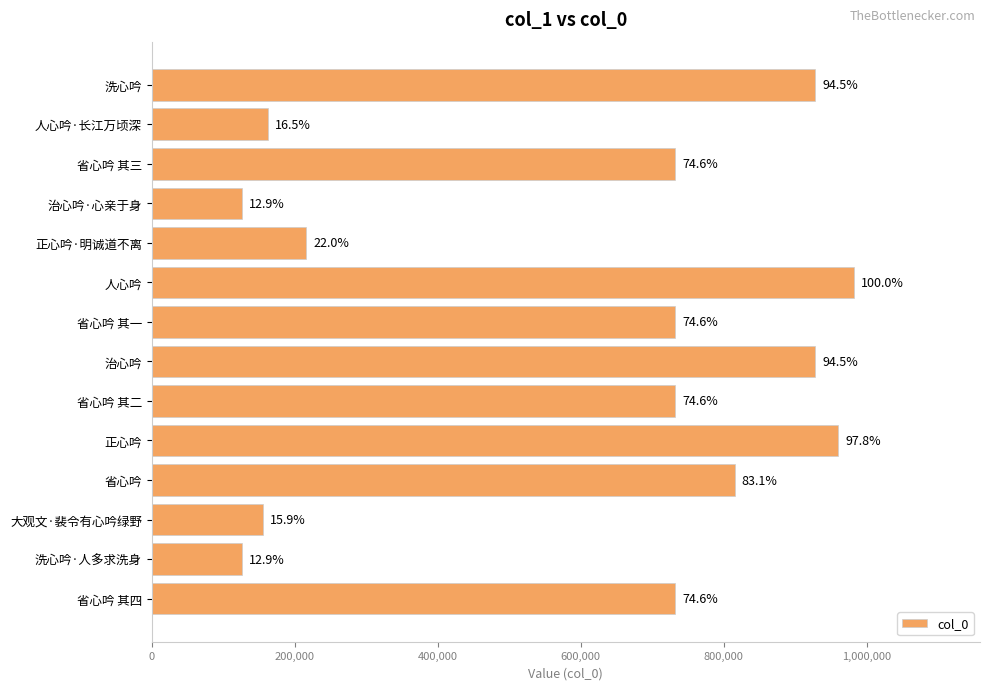

What is the minimum value shown in the chart?

126141